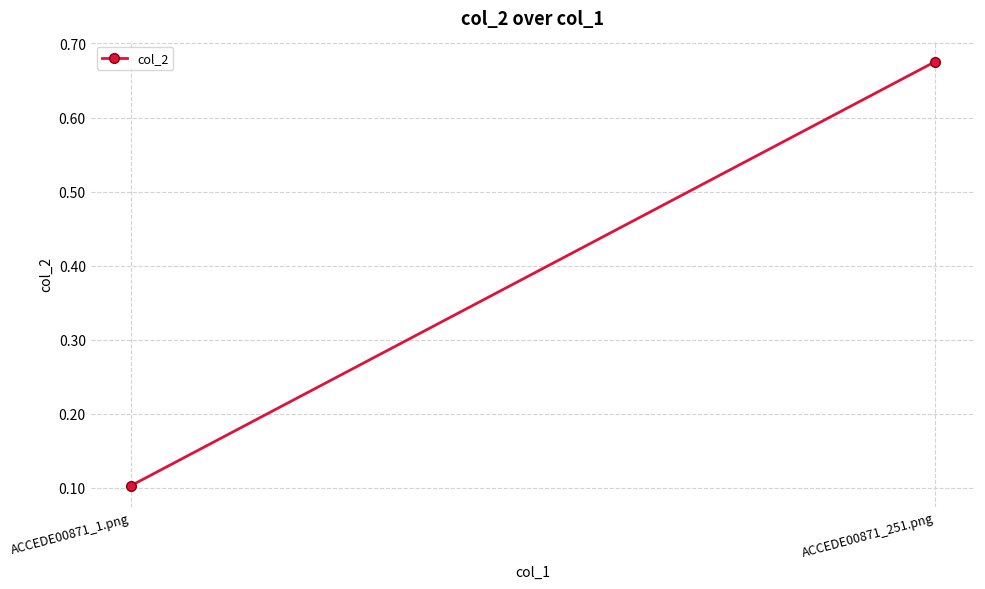

Which label corresponds to the smallest value in the chart?

ACCEDE00871_1.png